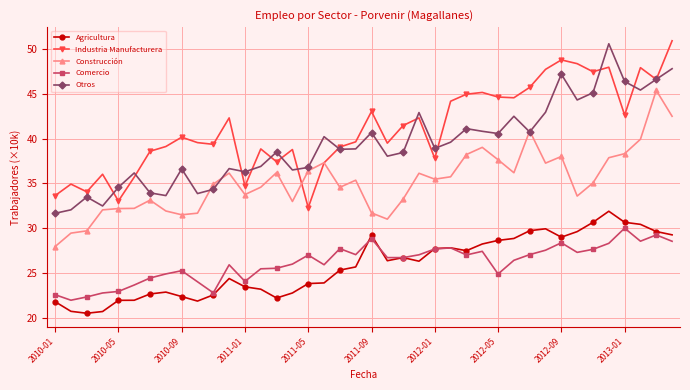

What is the maximum value for Agricultura?

31.9